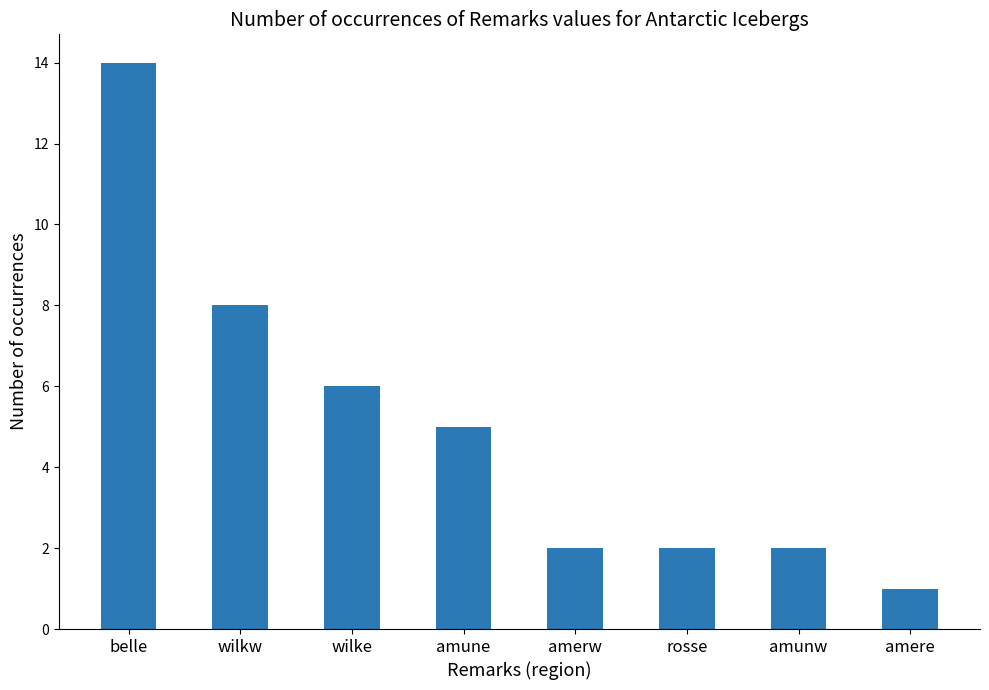

Reading left to right, what are all the values shown in this chart?

14	8	6	5	2	2	2	1